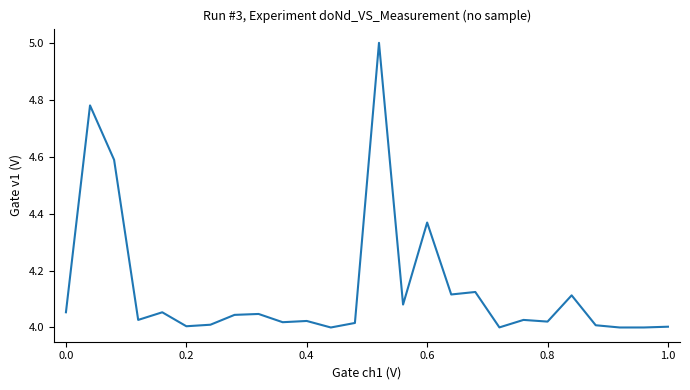

What is the maximum value shown in the chart?

5.0